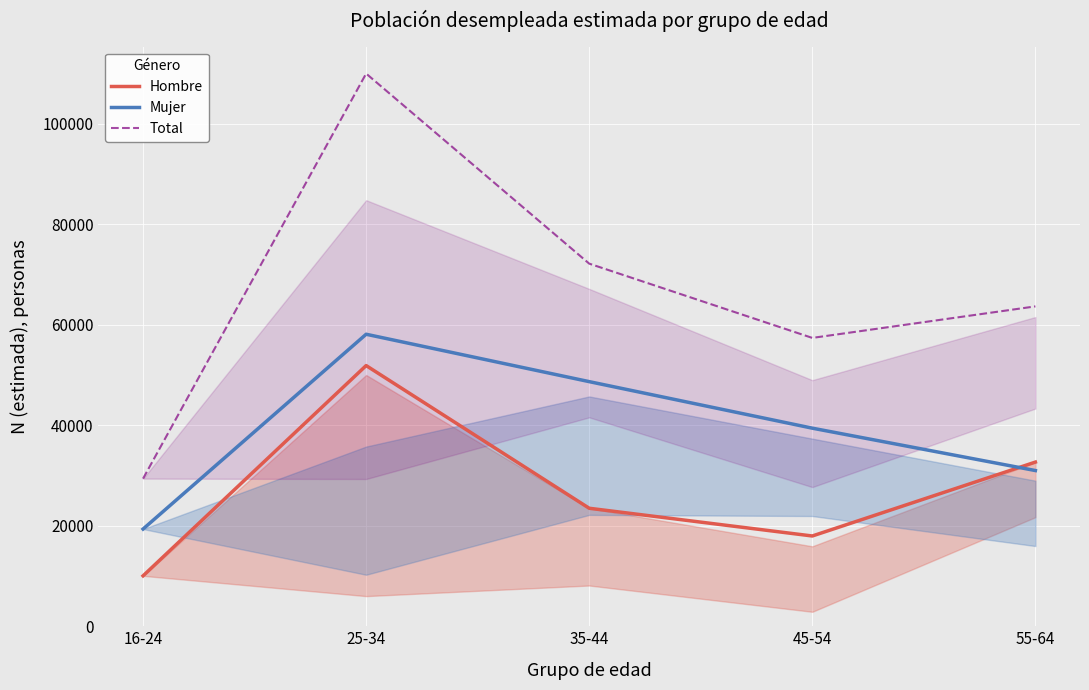

True or false: Total and Hombre cross at least once.

False